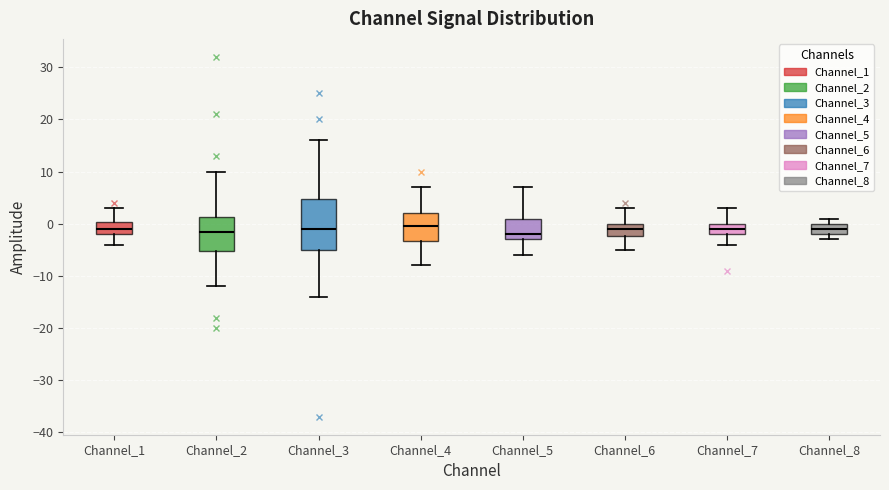

Reading left to right, read every box against the y-axis: the position of its median line, the range the box covers, and the ends of its whiskers. The values are not printed on the chart, so give them approximately, as read against the axis.

Channel_1: median -1, box -2 to 0, whiskers -4 to 3
Channel_2: median -1, box -5 to 1, whiskers -12 to 10
Channel_3: median -1, box -5 to 5, whiskers -14 to 16
Channel_4: median 0, box -3 to 2, whiskers -8 to 7
Channel_5: median -2, box -3 to 1, whiskers -6 to 7
Channel_6: median -1, box -2 to 0, whiskers -5 to 3
Channel_7: median -1, box -2 to 0, whiskers -4 to 3
Channel_8: median -1, box -2 to 0, whiskers -3 to 1